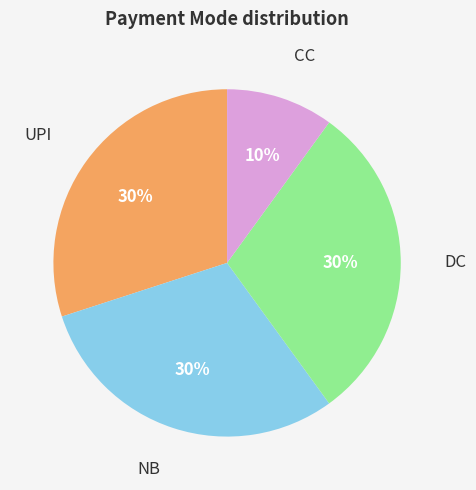

To the nearest percent, what is the average slice percentage?

25%